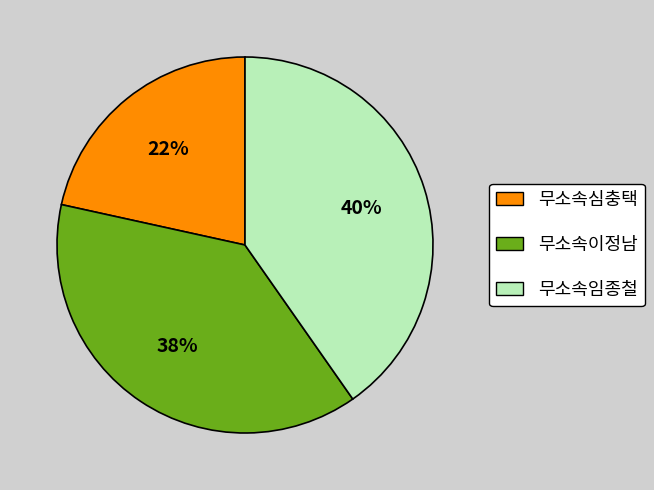

Between 무소속임종철 and 무소속이정남, which is larger?

무소속임종철